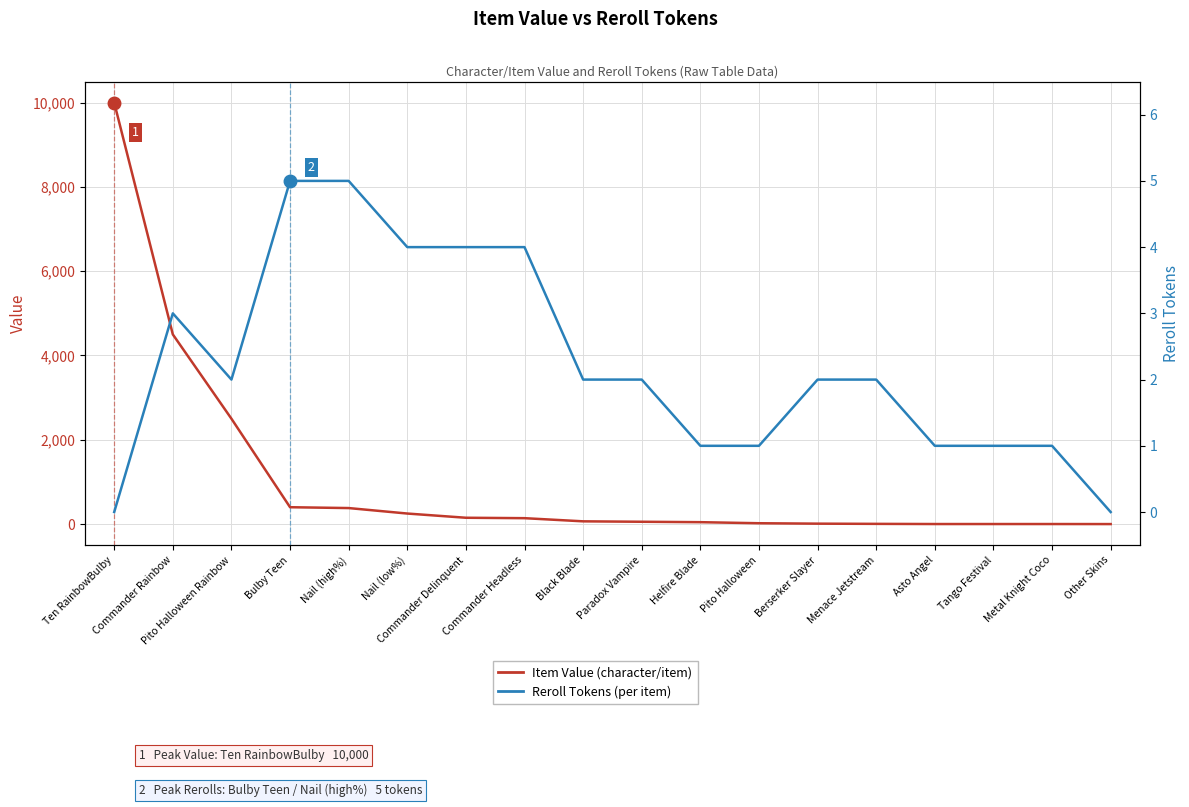

What is the average value of the Reroll Tokens series?

2